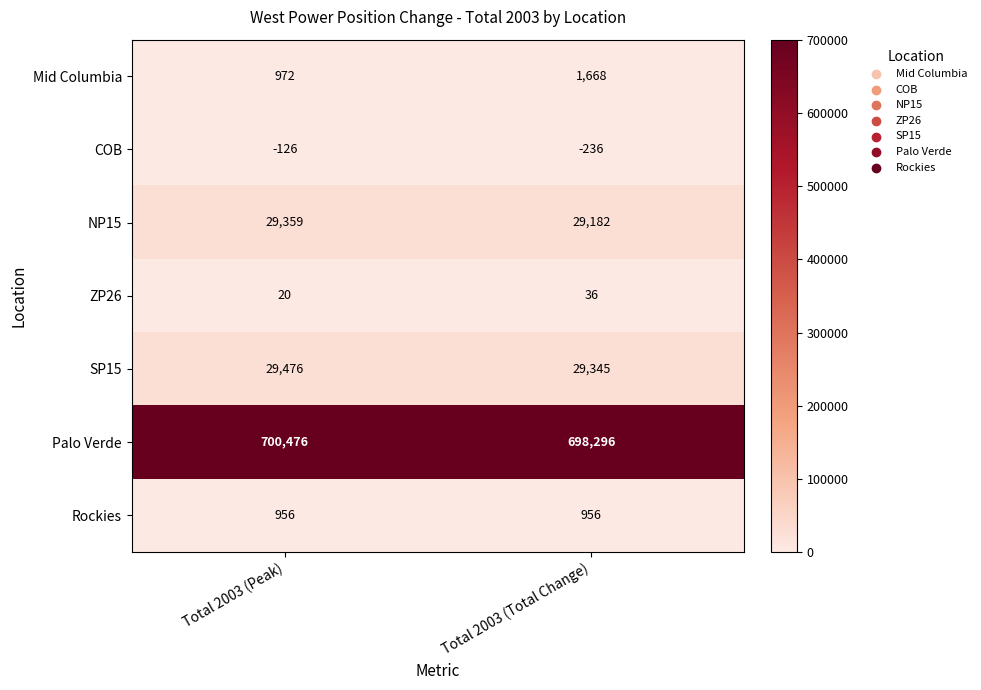

What is the difference between the highest and lowest values at Total 2003 (Total Change)?

698532